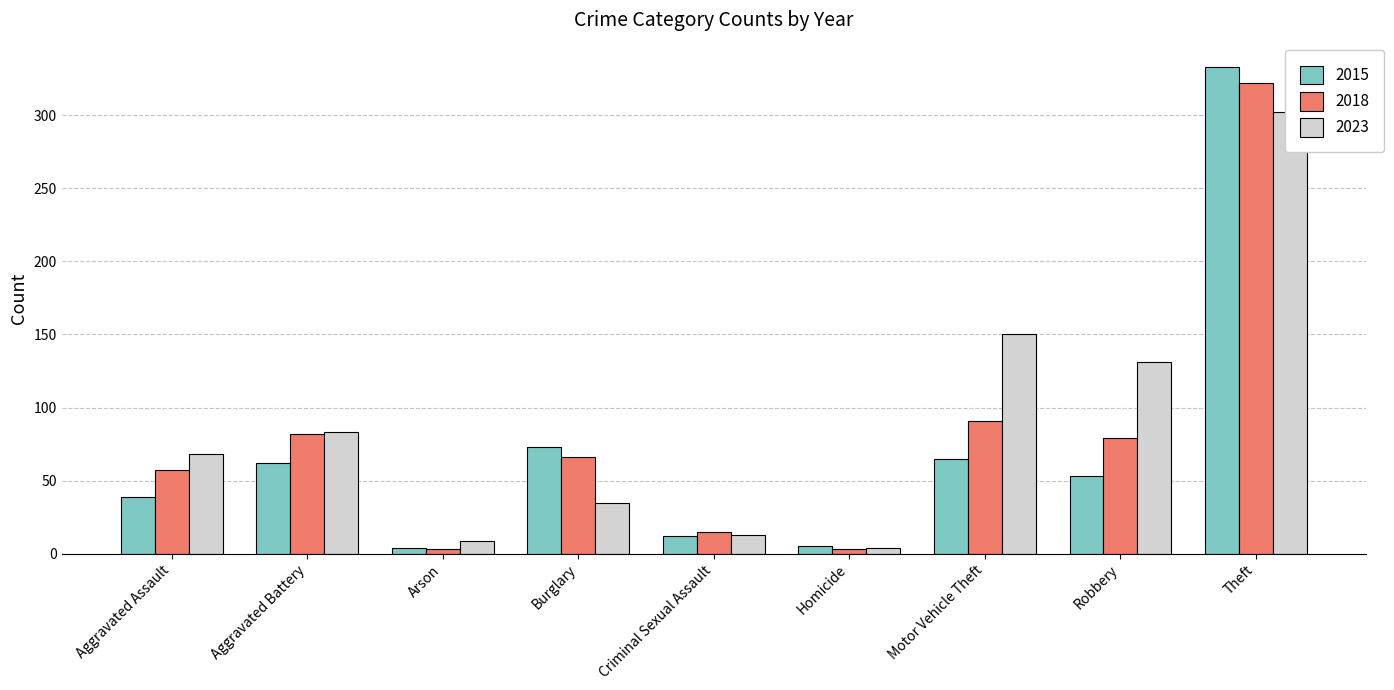

How many groups of bars are there?

9